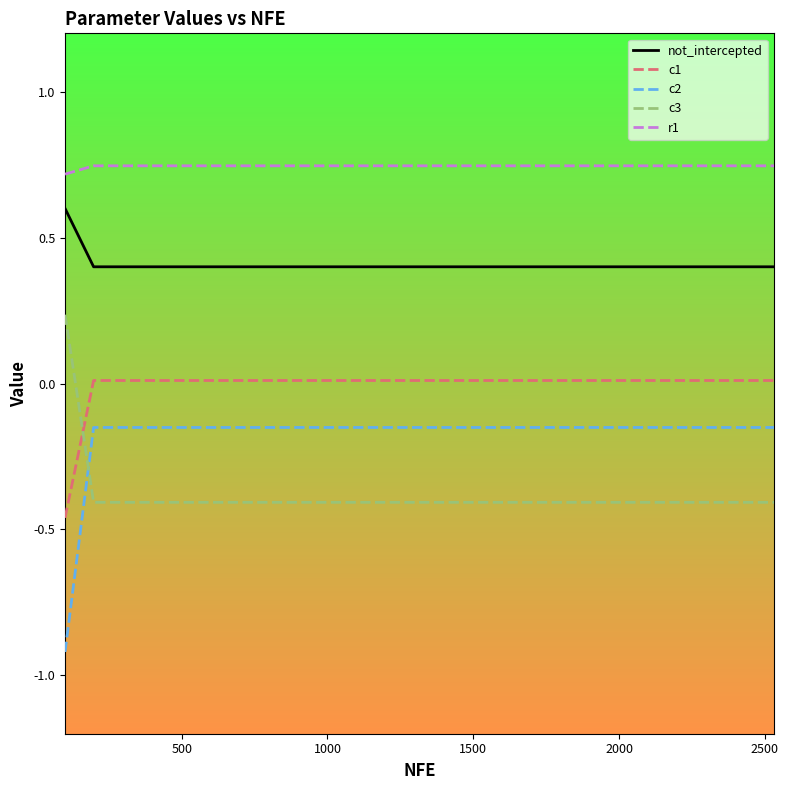

Which series has the largest total across all categories?

r1